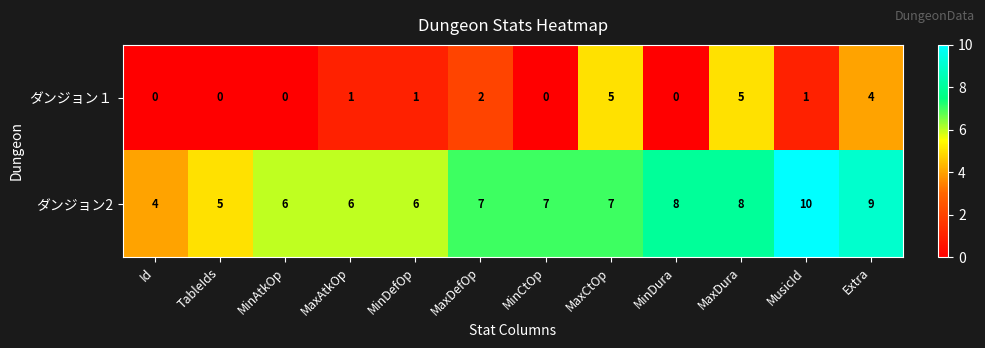

What is the highest value of the ダンジョン2 series?

10